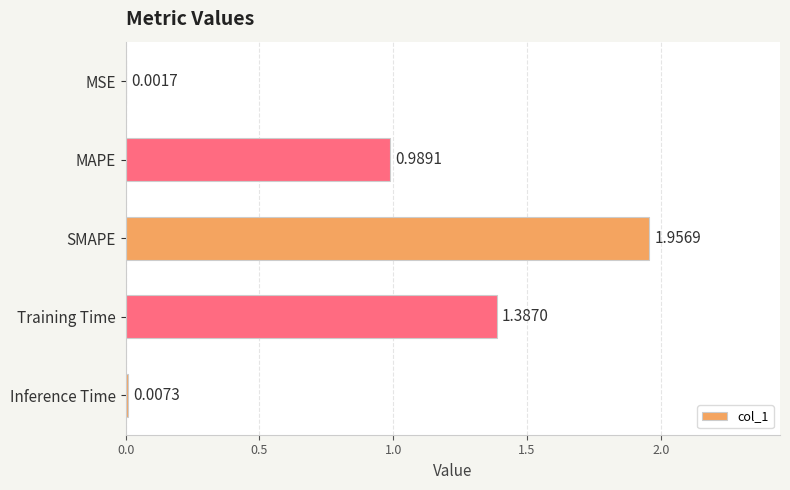

At which label is the value closest to 0?

MSE